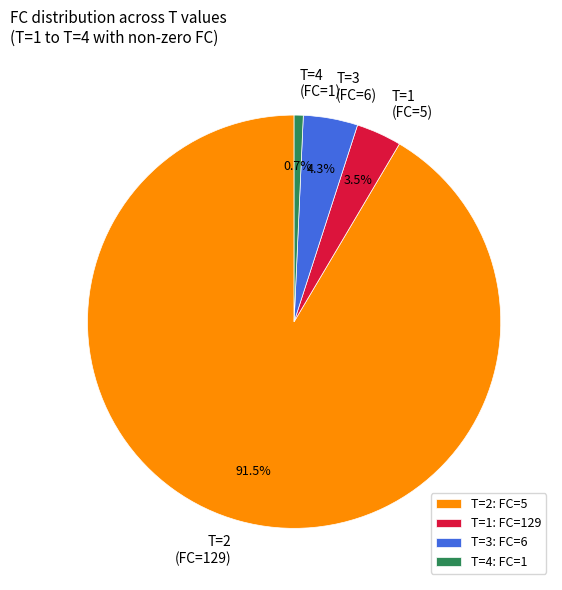

How many slices are in this pie chart?

4